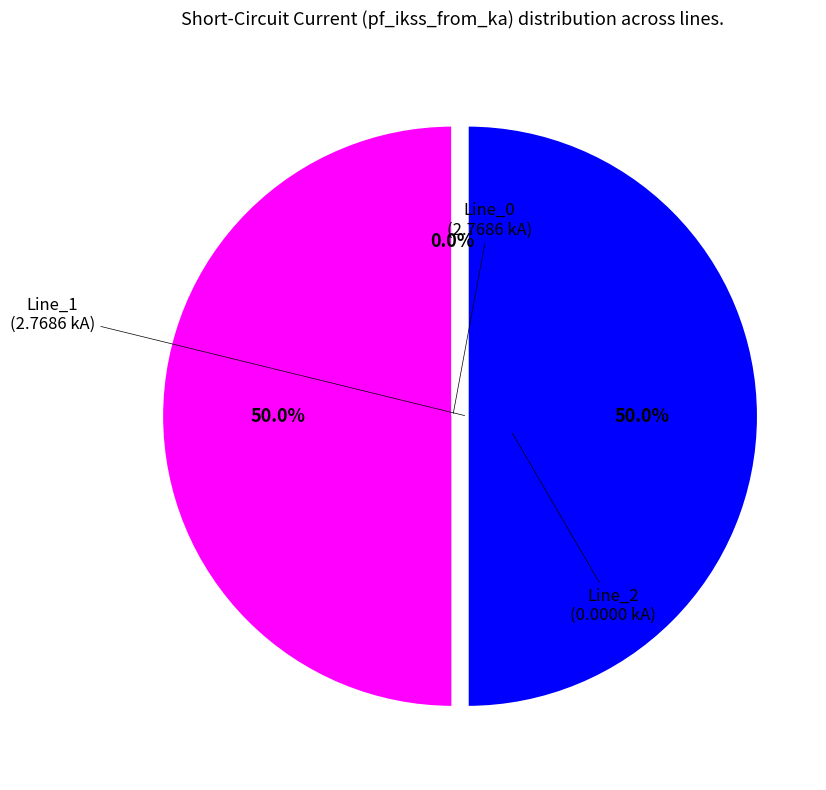

The Line_2 slice represents 1% of the pie. True or false?

False